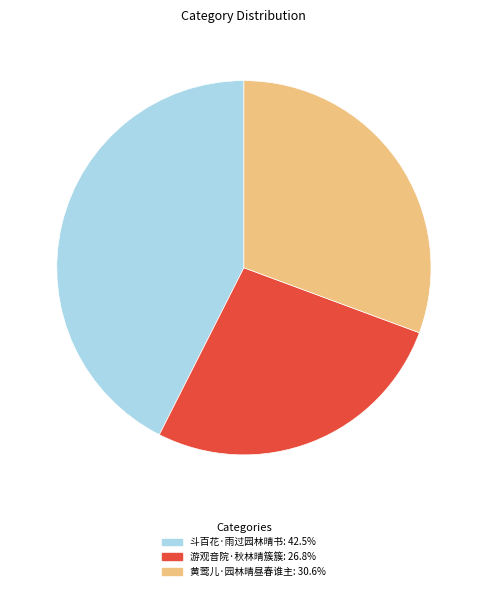

Which category has the biggest portion of the pie?

斗百花·雨过园林晴书